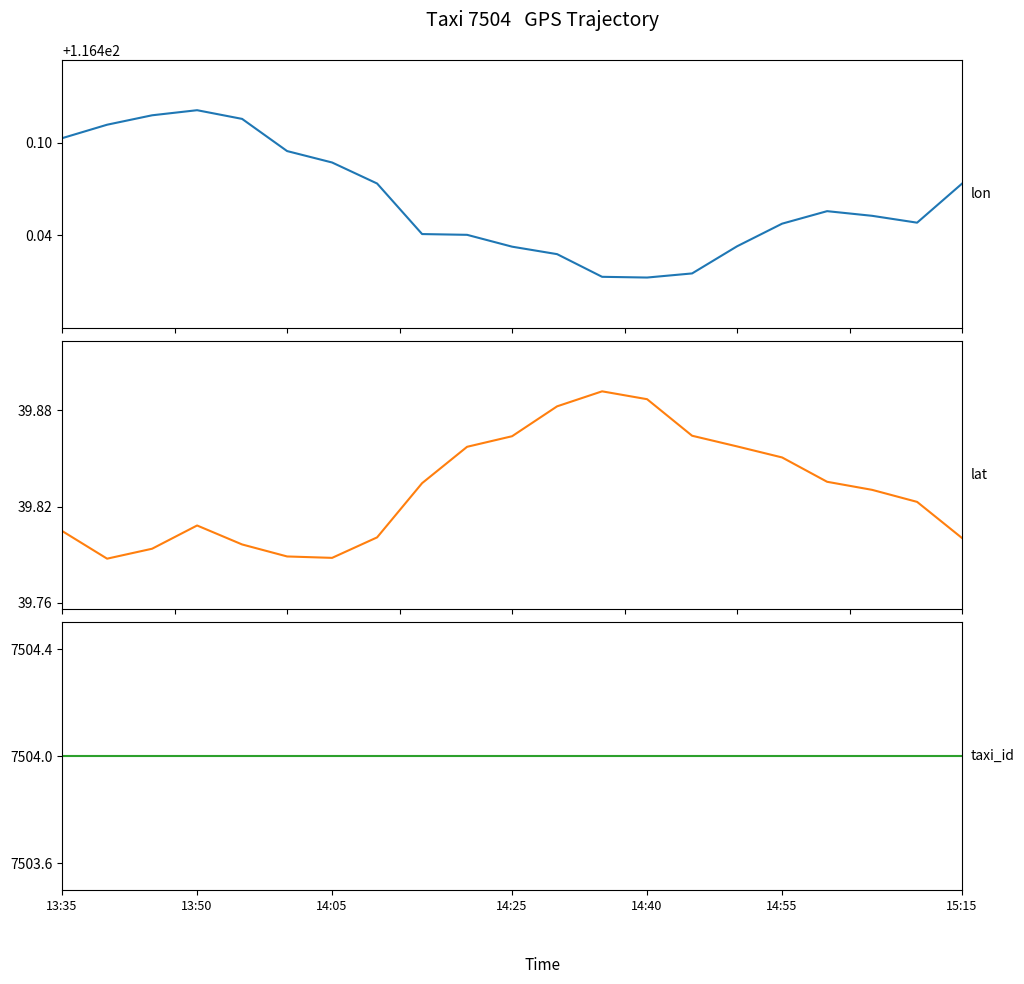

Reading left to right, transcribe all the data shown in this chart.

lon: 116.5	116.5	116.5	116.5	116.5	116.5	116.5	116.5	116.4	116.4	116.4	116.4	116.4	116.4	116.4	116.4	116.4	116.5	116.5	116.4	116.5
lat: 39.8	39.8	39.8	39.8	39.8	39.8	39.8	39.8	39.8	39.9	39.9	39.9	39.9	39.9	39.9	39.9	39.9	39.8	39.8	39.8	39.8
taxi_id: 7504.0	7504.0	7504.0	7504.0	7504.0	7504.0	7504.0	7504.0	7504.0	7504.0	7504.0	7504.0	7504.0	7504.0	7504.0	7504.0	7504.0	7504.0	7504.0	7504.0	7504.0